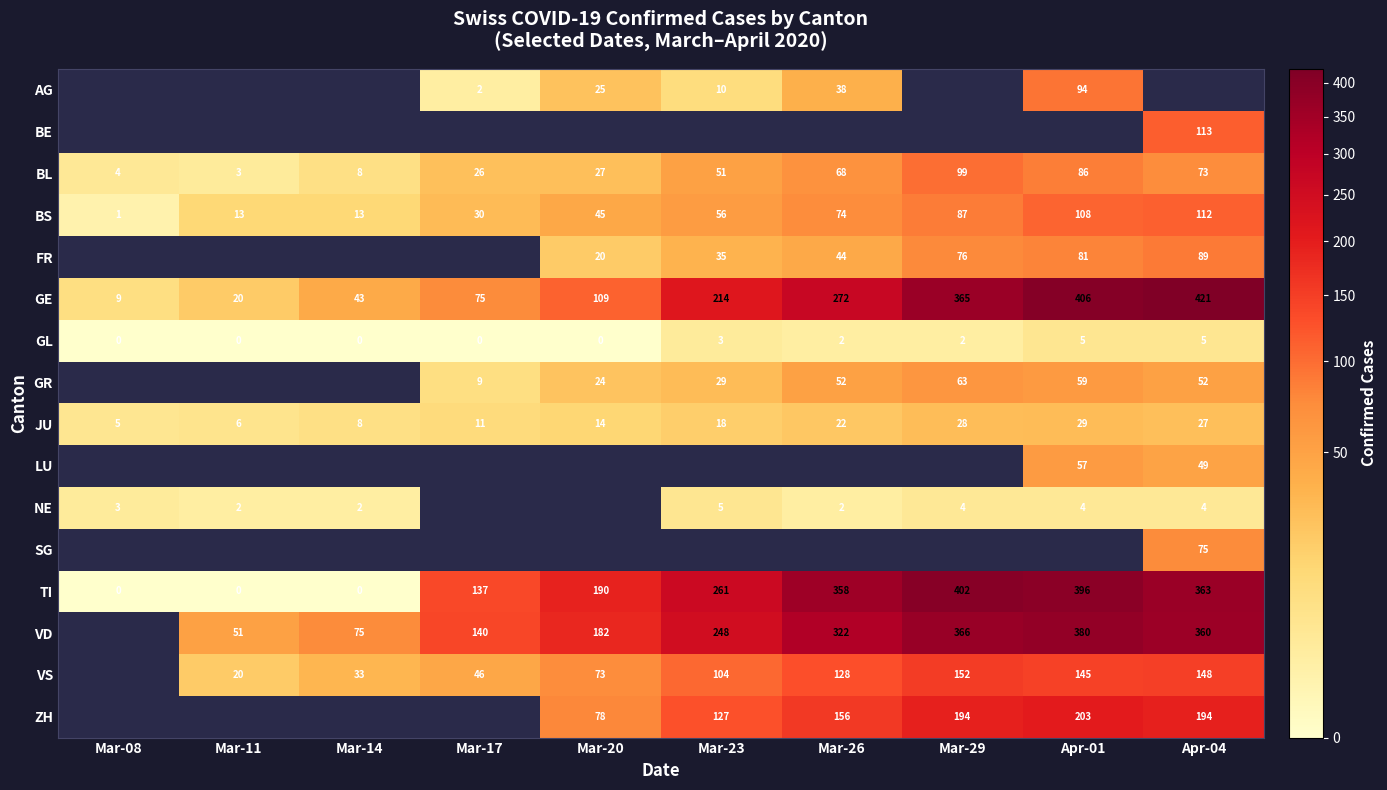

The value of GE at Mar-20 is 33. True or false?

False